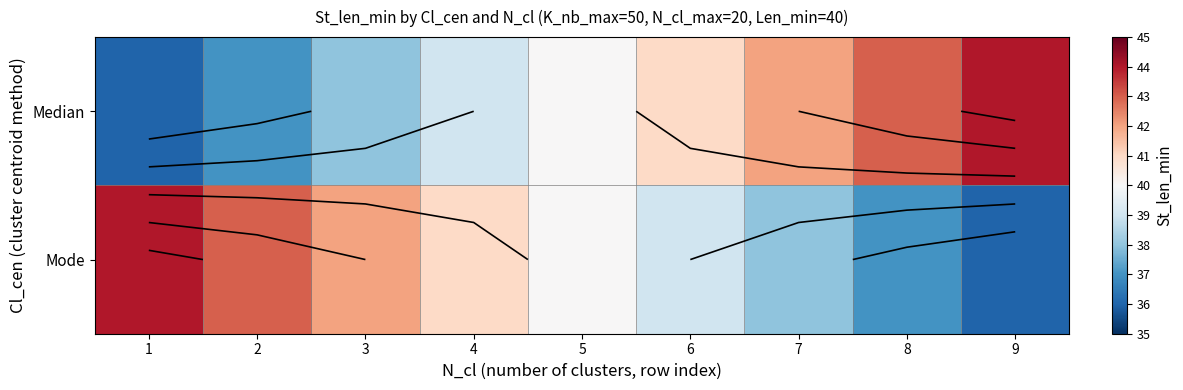

At how many categories does at least one series exceed 43?

2